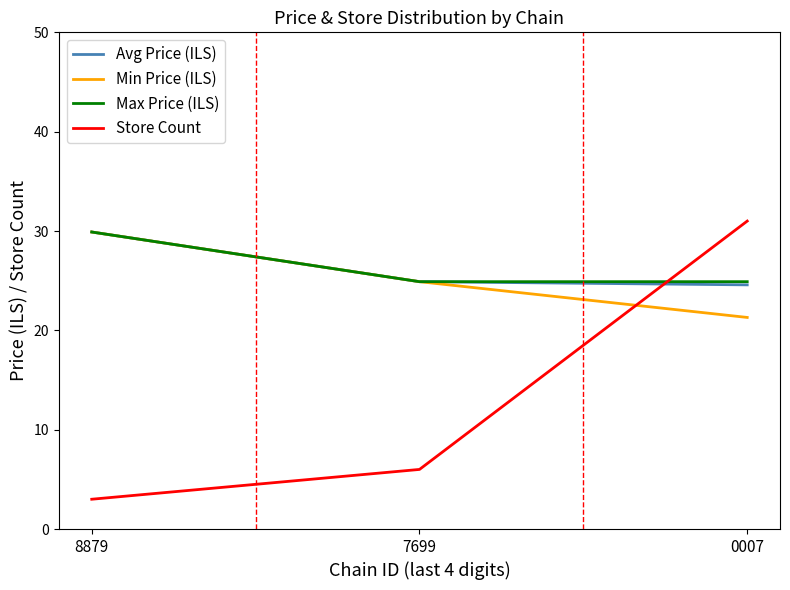

Is it true that Avg Price (ILS) equals 9.4 at 0007?

False